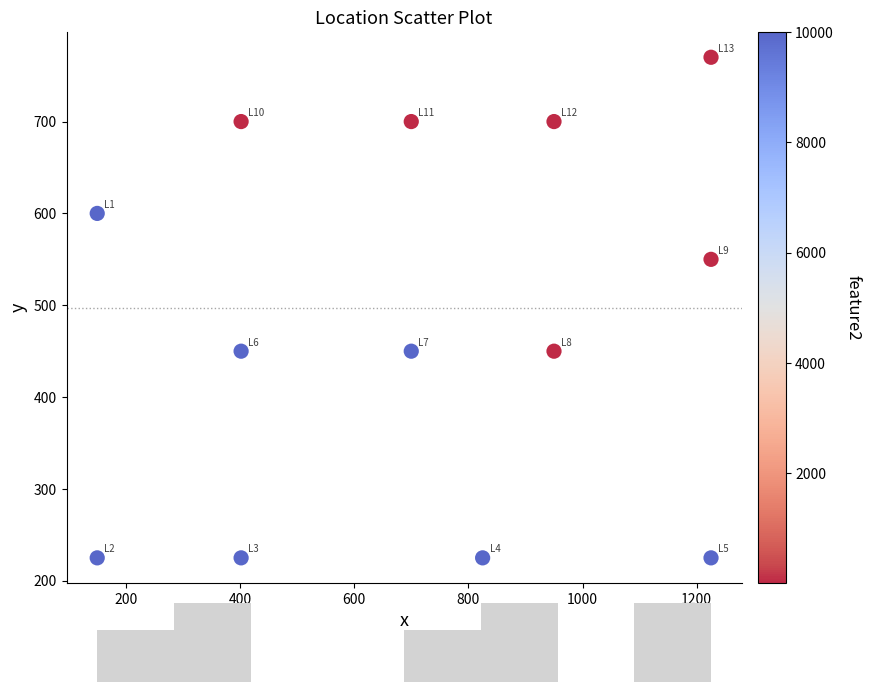

What is the range of X values (max minus min)?

1075